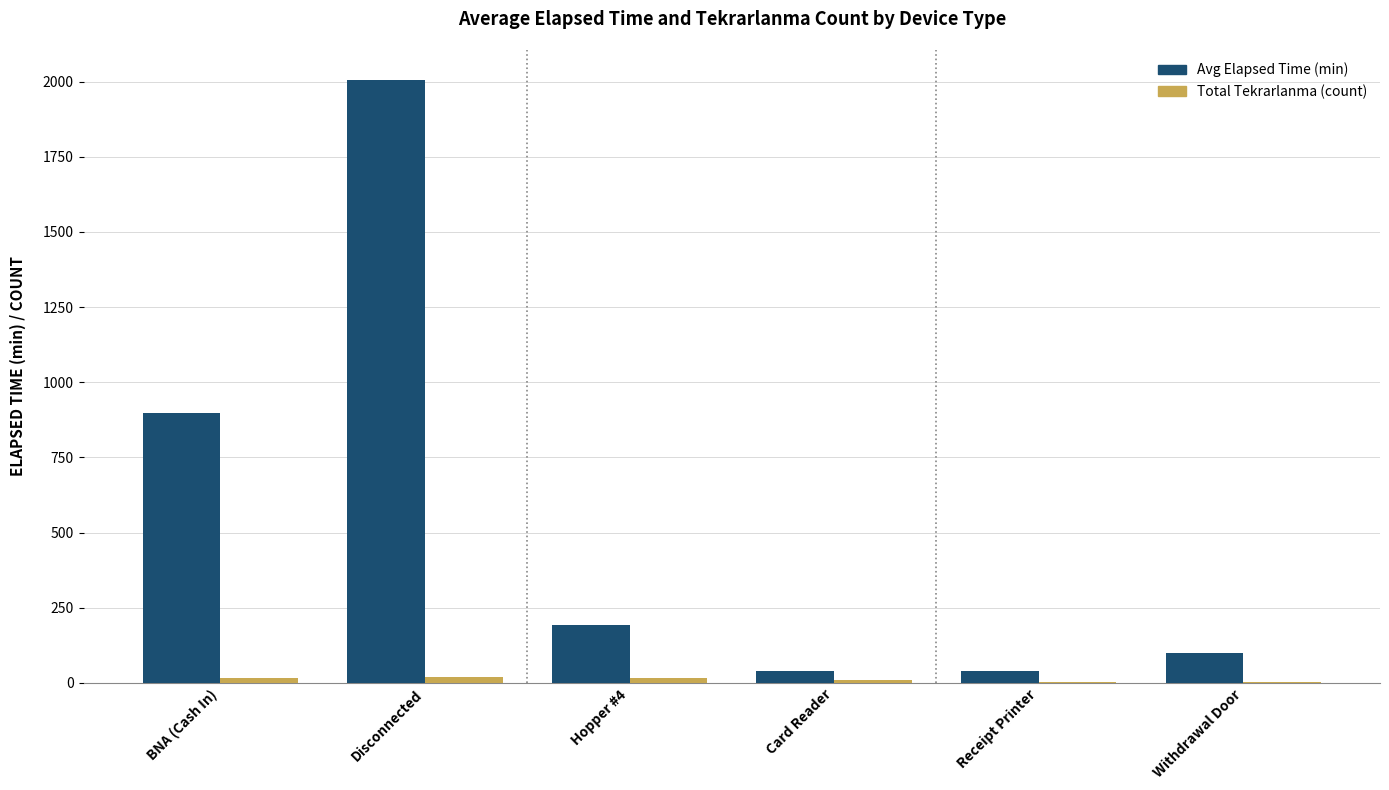

Where is Avg Elapsed Time (min) nearest to the value 1022?

BNA (Cash In)